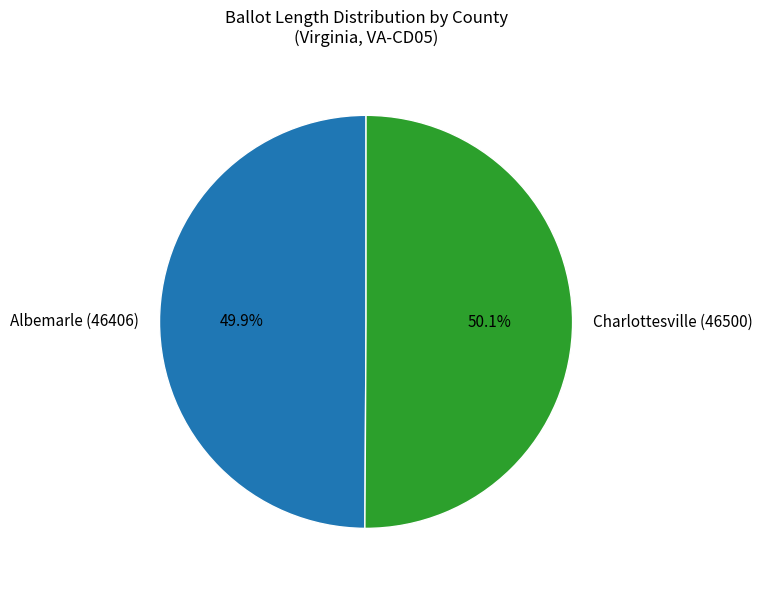

The Albemarle (46406) slice represents 50% of the pie. True or false?

True